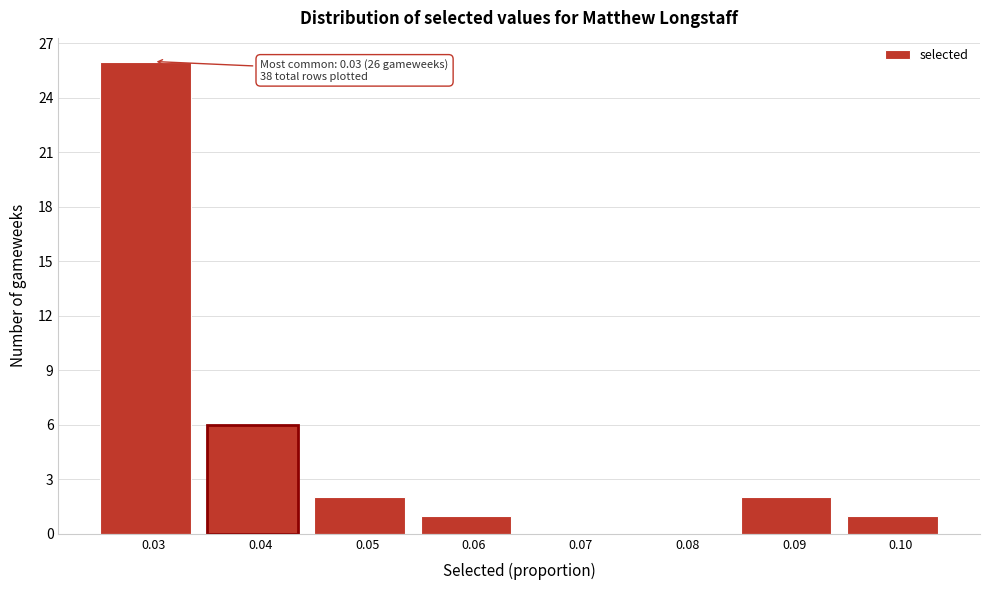

Over which range of the x-axis is the bar tallest?

0.025 to 0.035